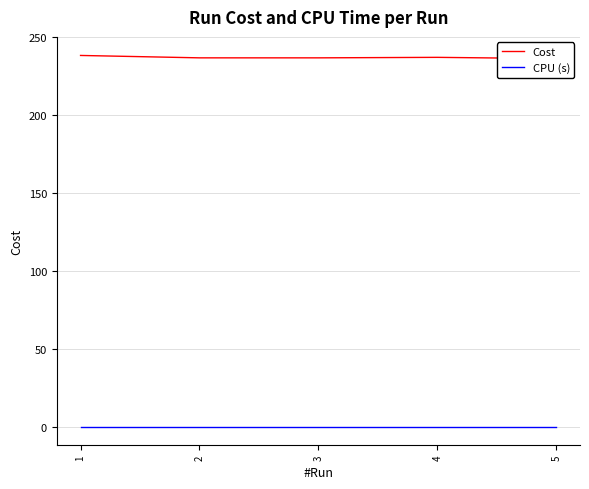

Which series has the largest total across all categories?

Cost